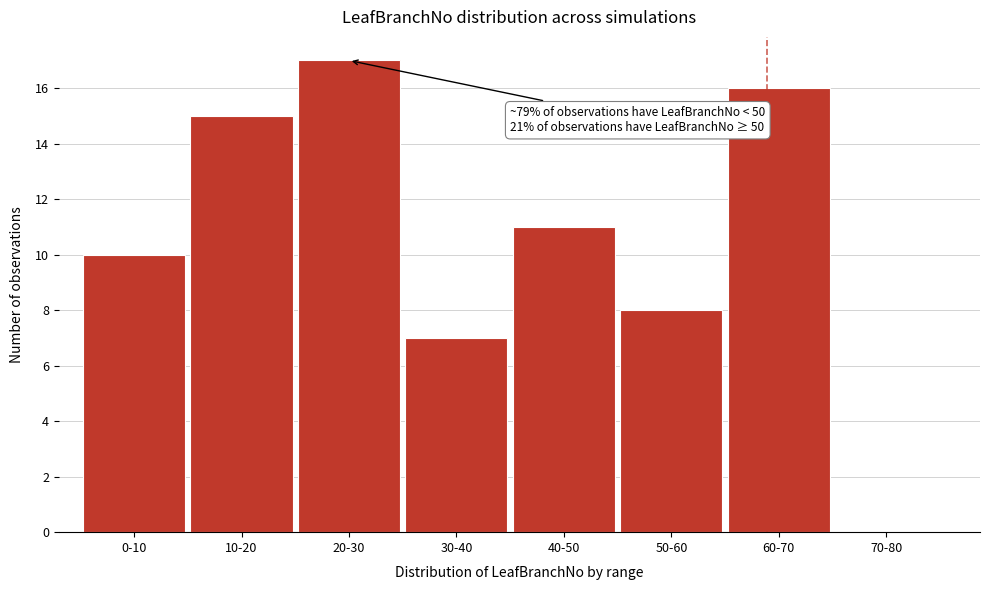

Reading left to right, transcribe all the data shown in this chart.

0-10=10	10-20=15	20-30=17	30-40=7	40-50=11	50-60=8	60-70=16	70-80=0